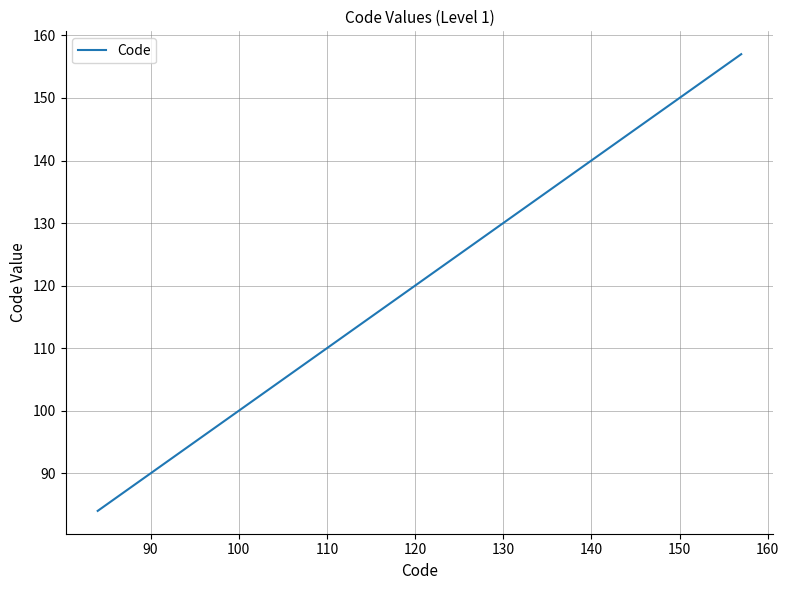

What is the difference between the maximum and minimum values?

73